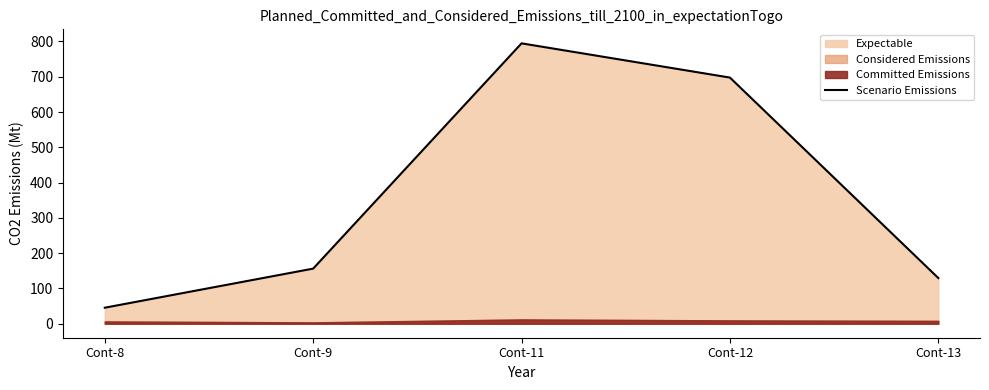

Between Cont-11 and Cont-8, which is larger?

Cont-11